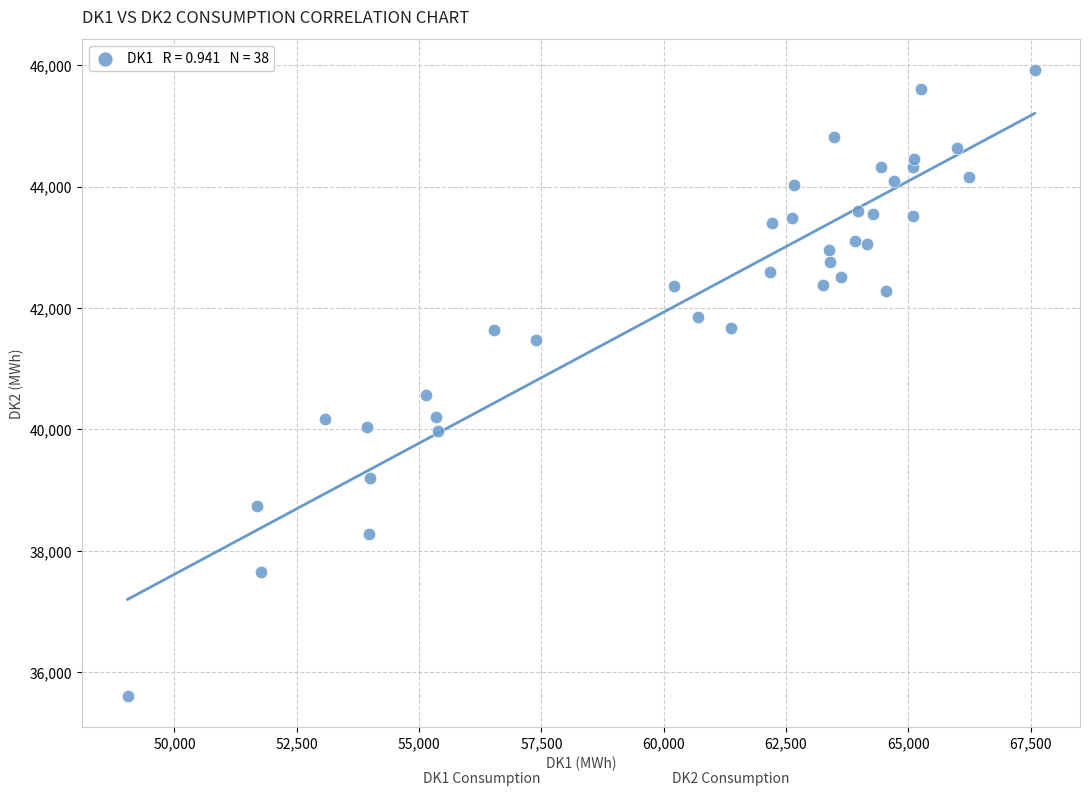

What Y value in the scatter plot is closest to 40765?

40570